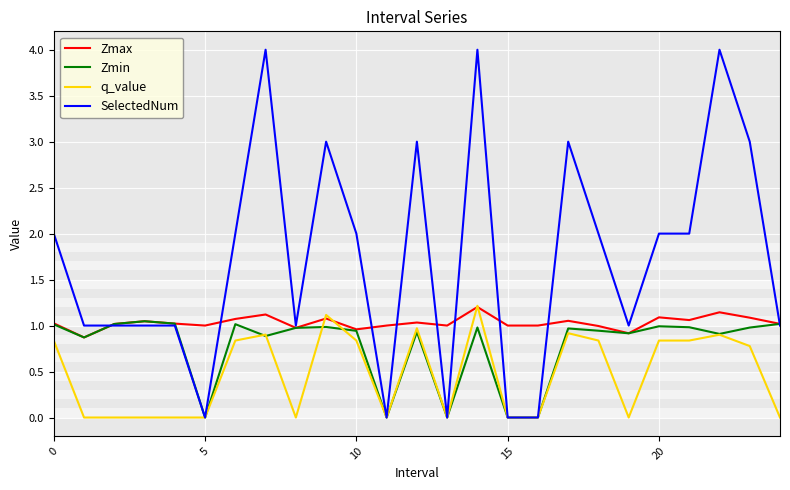

Which series has the largest total across all categories?

SelectedNum